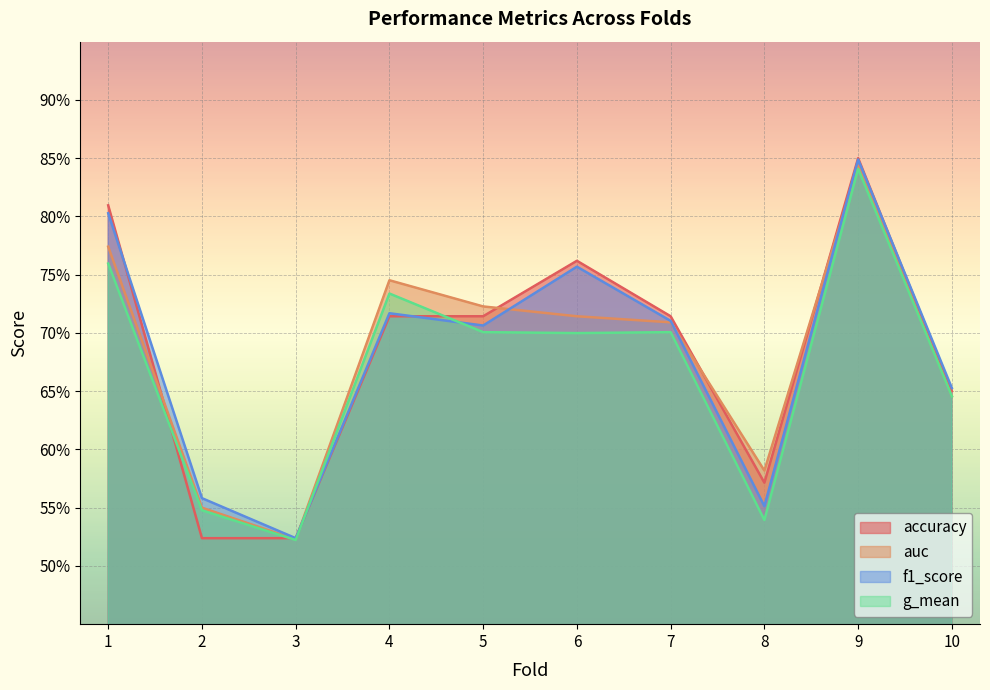

After their last crossing, which series has the higher values: auc or accuracy?

accuracy